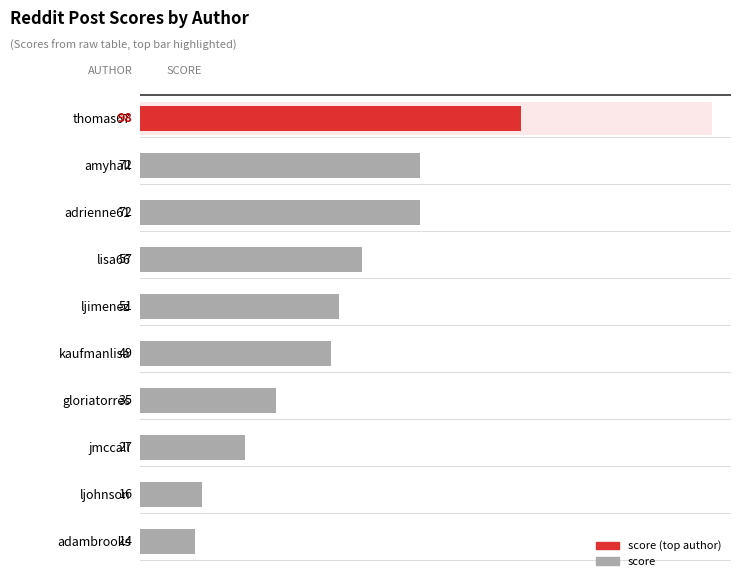

Is it true that the value at amyhall is 40?

False